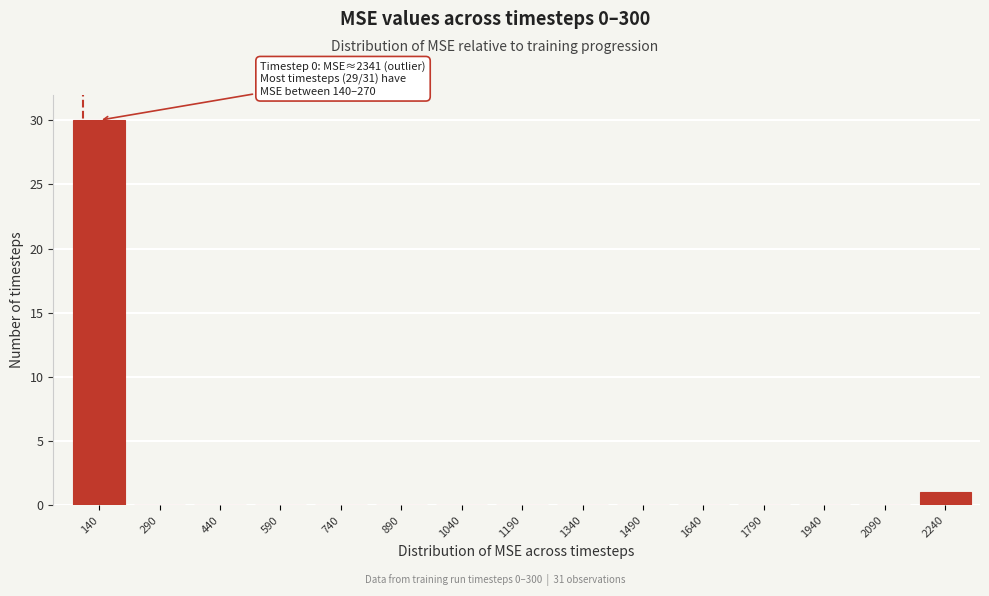

Reading left to right, what are all the values shown in this chart?

140=30	290=0	440=0	590=0	740=0	890=0	1040=0	1190=0	1340=0	1490=0	1640=0	1790=0	1940=0	2090=0	2240=1